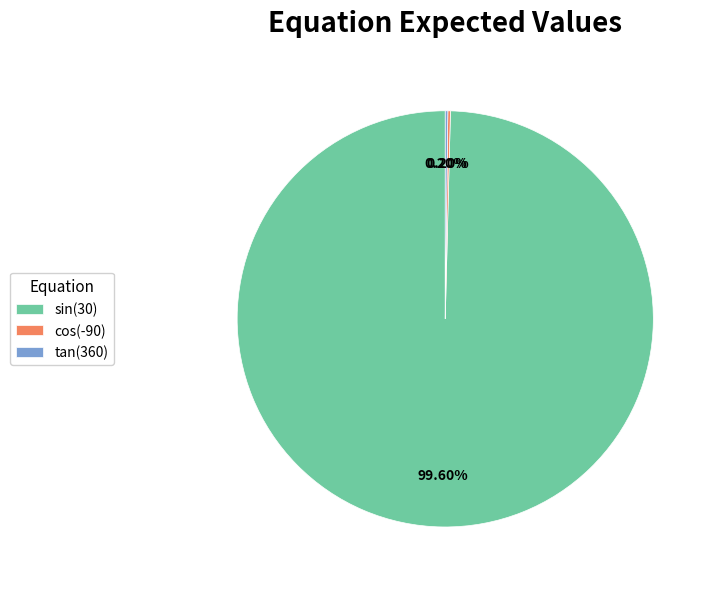

Which slice represents more than half of the pie?

sin(30)